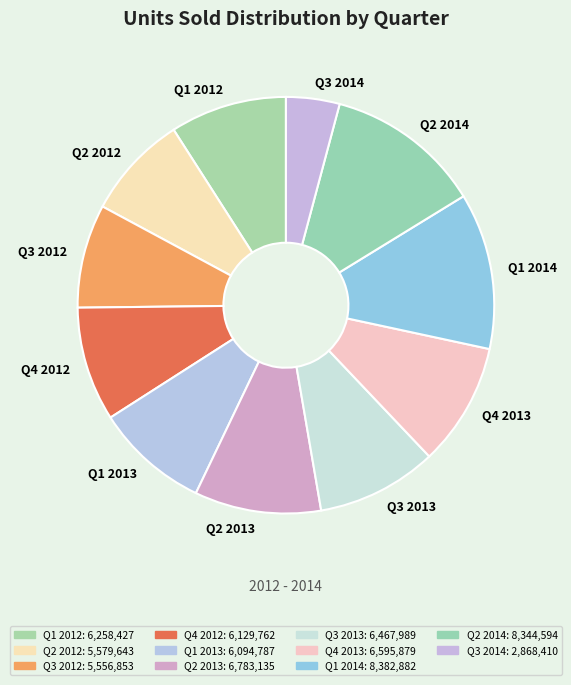

Is there a majority slice in this chart?

No